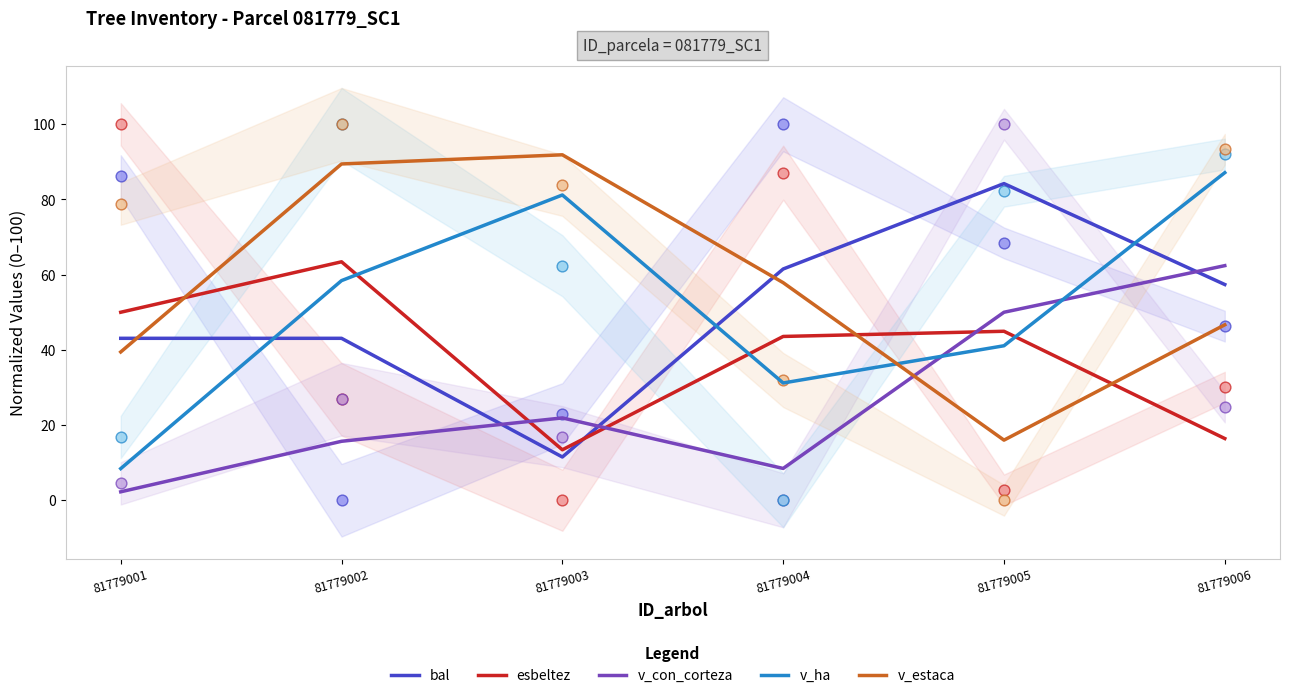

Which series has the largest total across all categories?

v_estaca